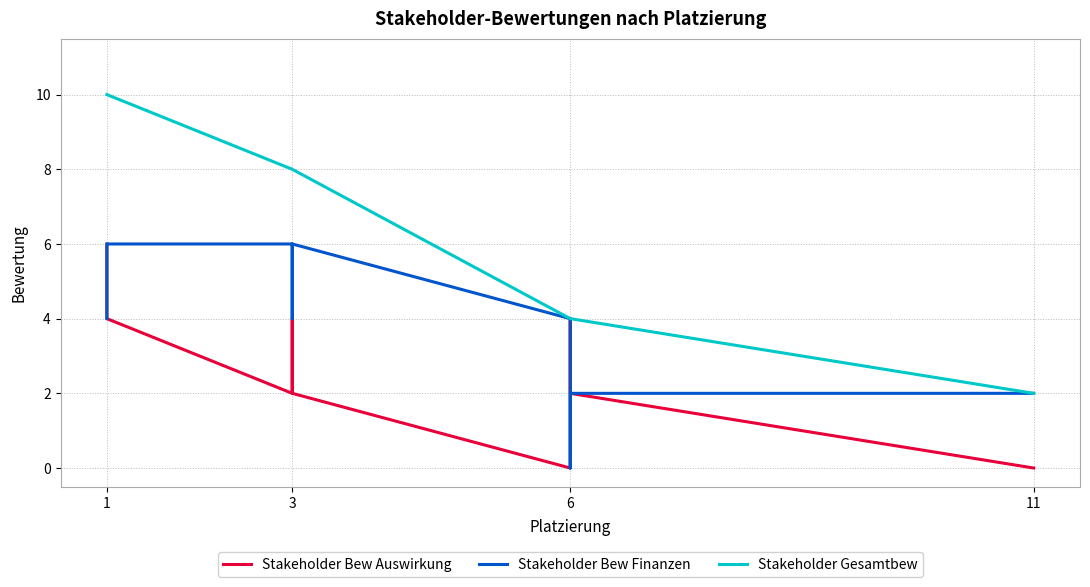

How many lines are shown in the chart?

3